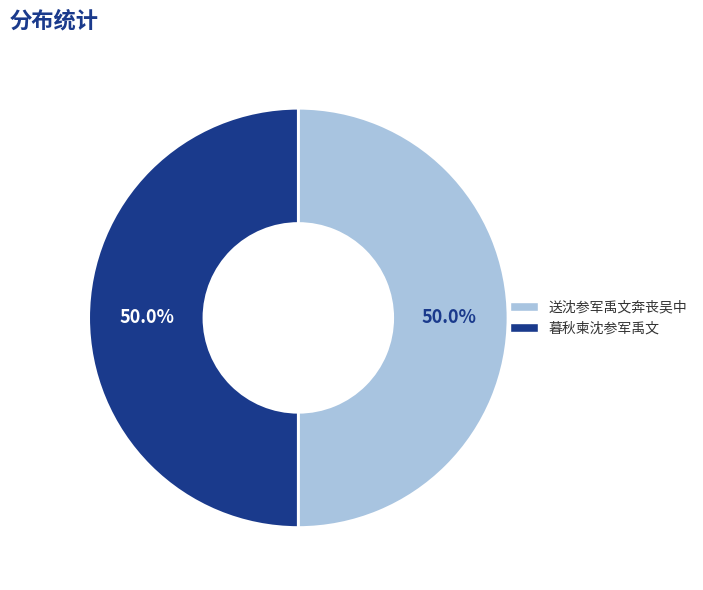

Is the sum of 送沈参军禹文奔丧吴中 and 暮秋柬沈参军禹文 greater than half?

Yes